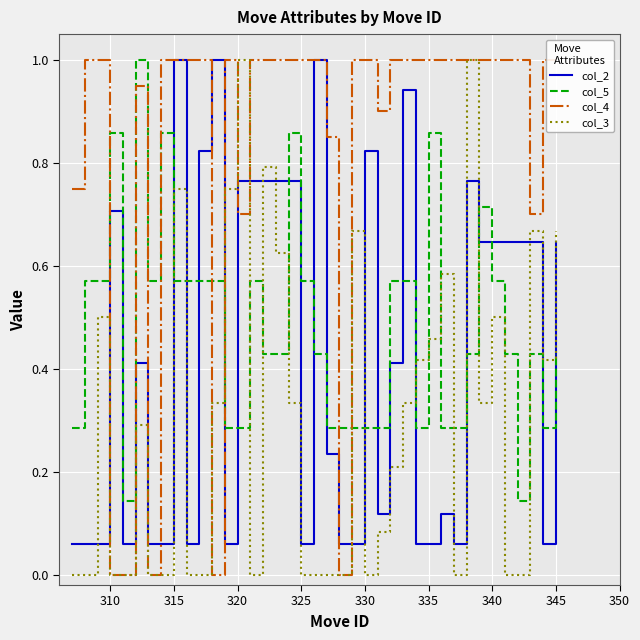

What is the maximum value for col_5?

1.0